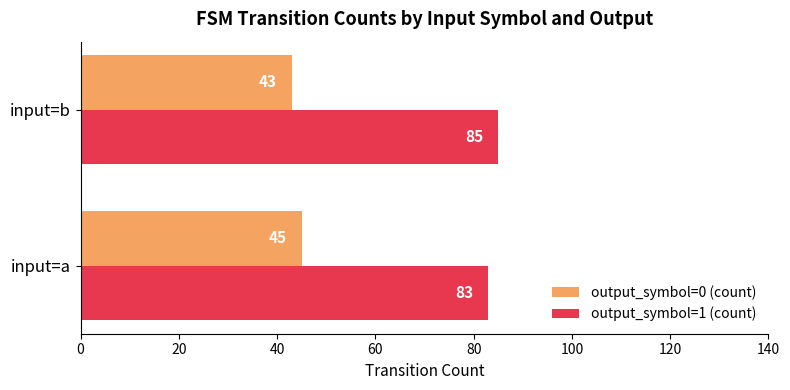

What is the average value of the output_symbol=0 (count) series?

44